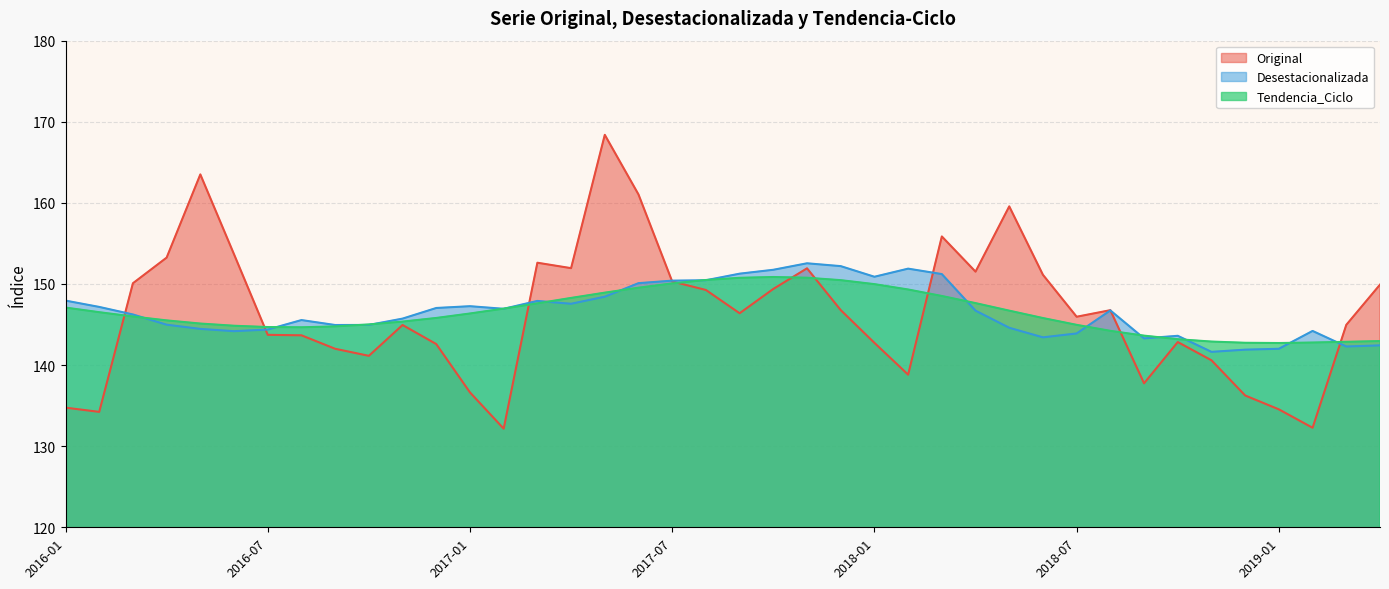

List the series in order of their overall mean, lowest first.

Original, Tendencia_Ciclo, Desestacionalizada